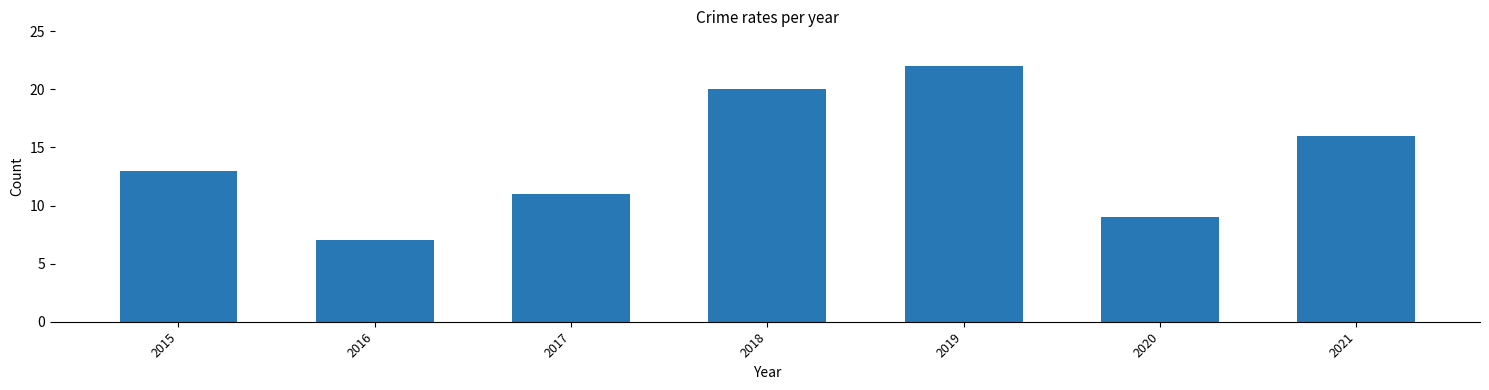

Which category has the highest value across all series?

2019